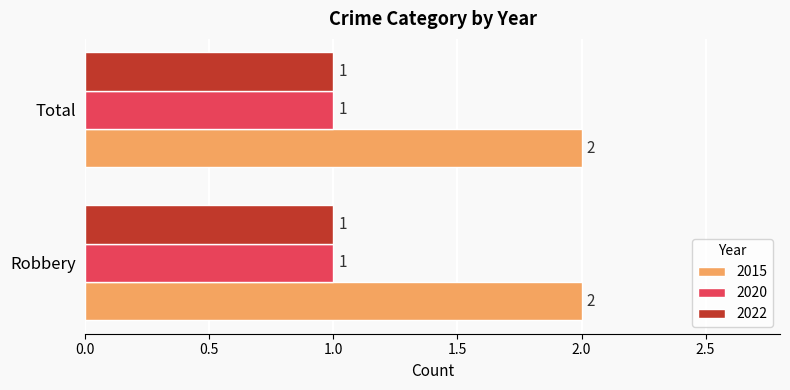

True or false: 2015 has a value of 2 at Total.

True